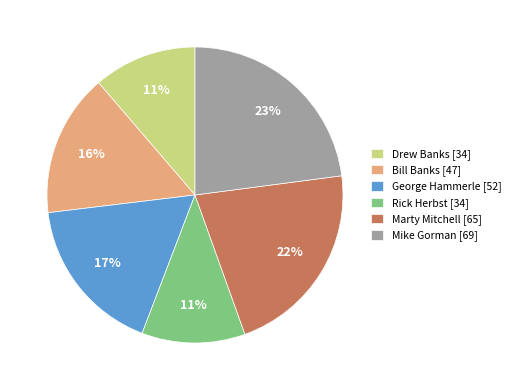

Which category has the biggest portion of the pie?

Mike Gorman